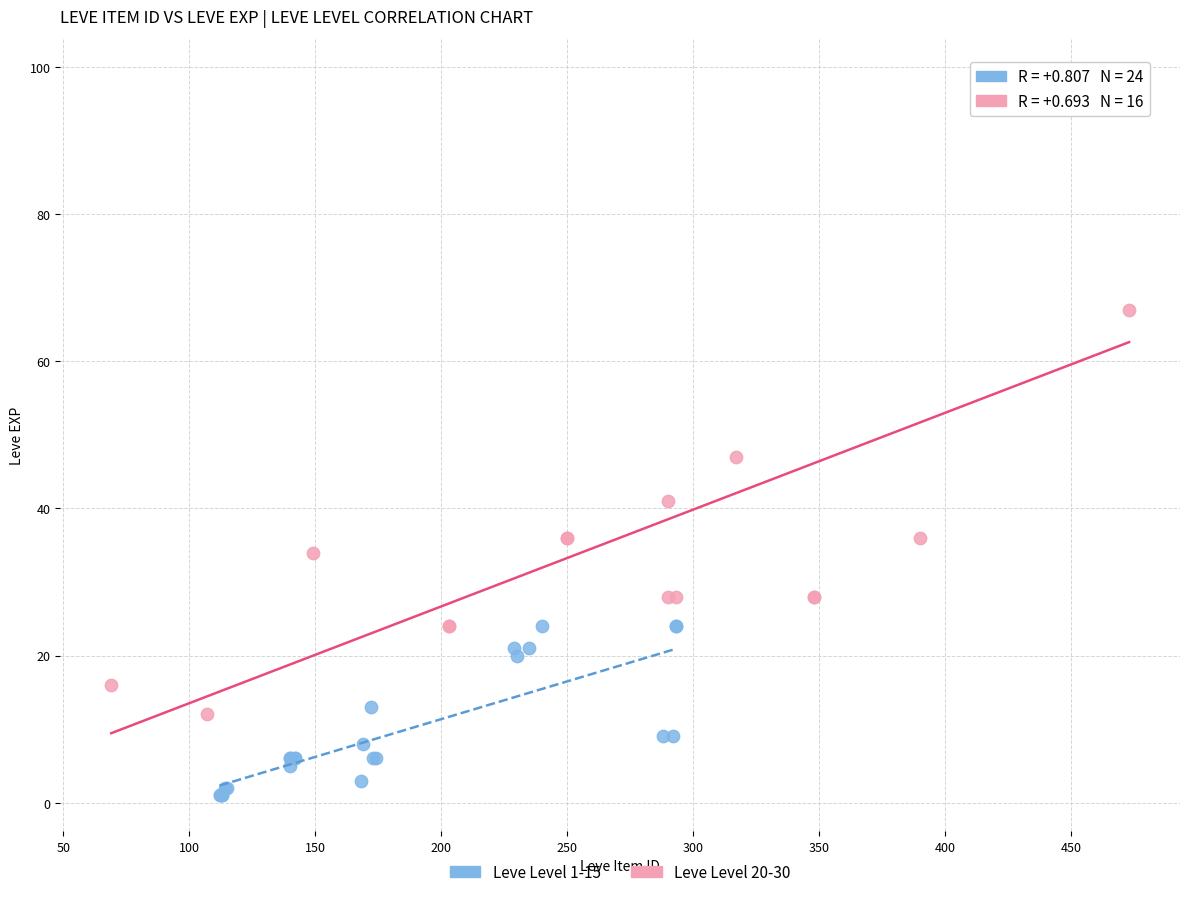

Which series reaches the minimum Y coordinate?

Leve Level 1-15